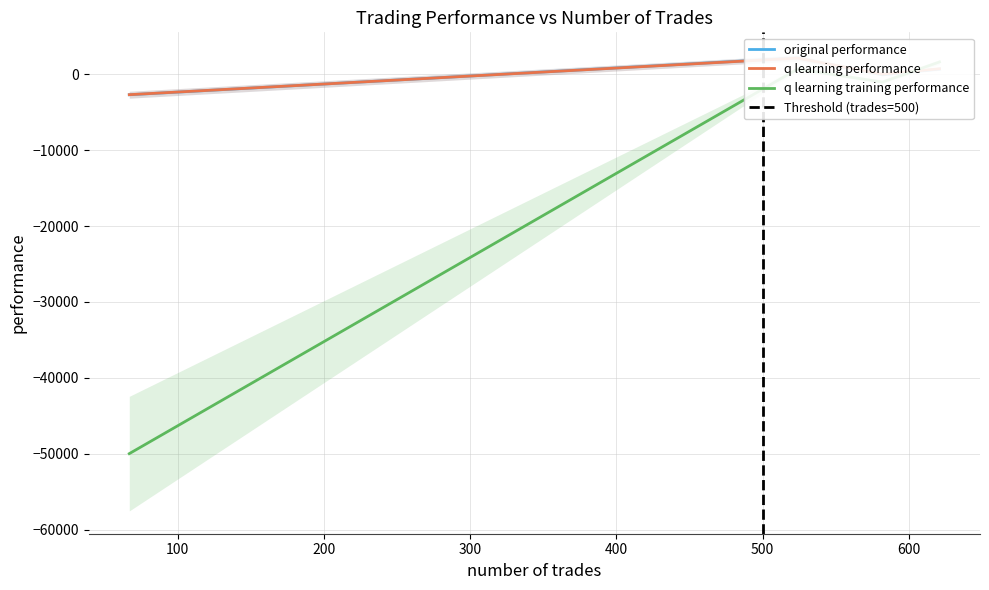

Where do original performance and q learning performance first cross each other?

621 and 524